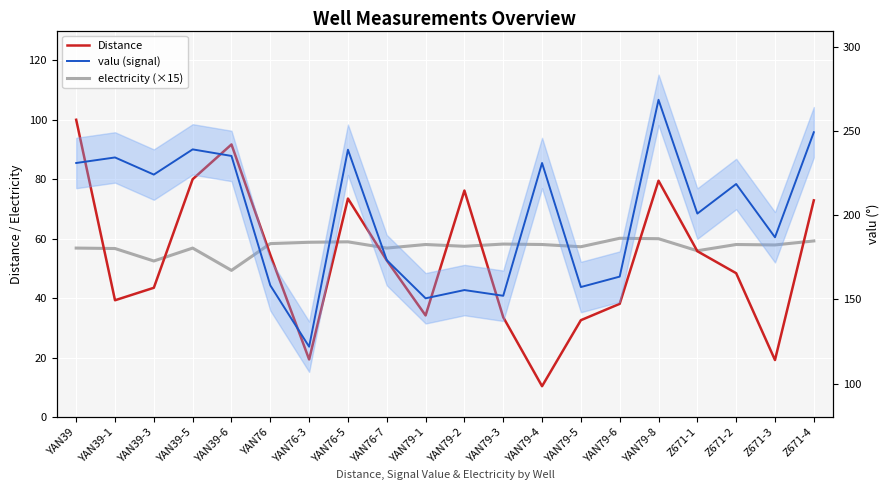

What is the label of the 11th point from the right?

YAN79-1